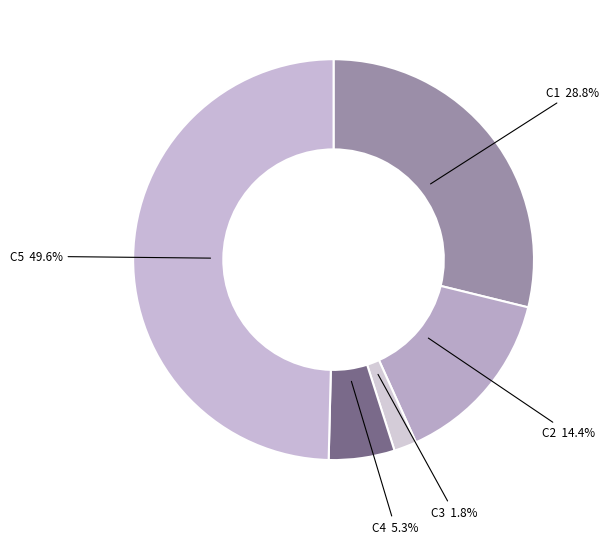

What portion of the pie excludes C3?

98.2%